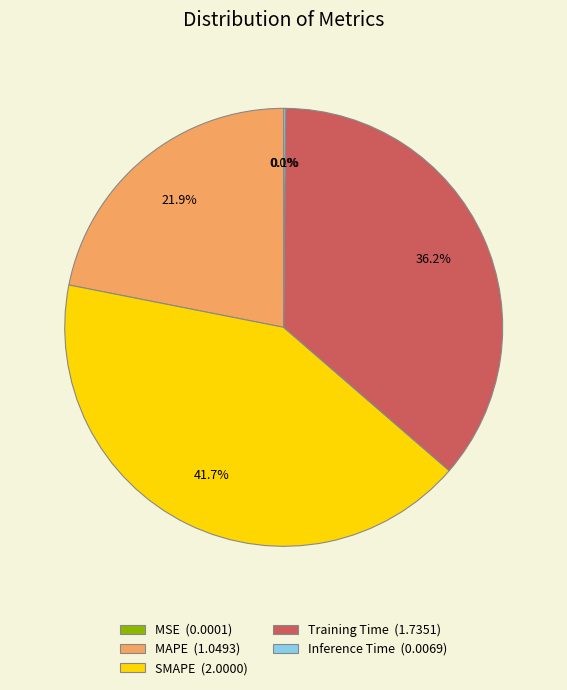

Between MAPE (1.0493) and SMAPE (2.0000), which is larger?

SMAPE (2.0000)